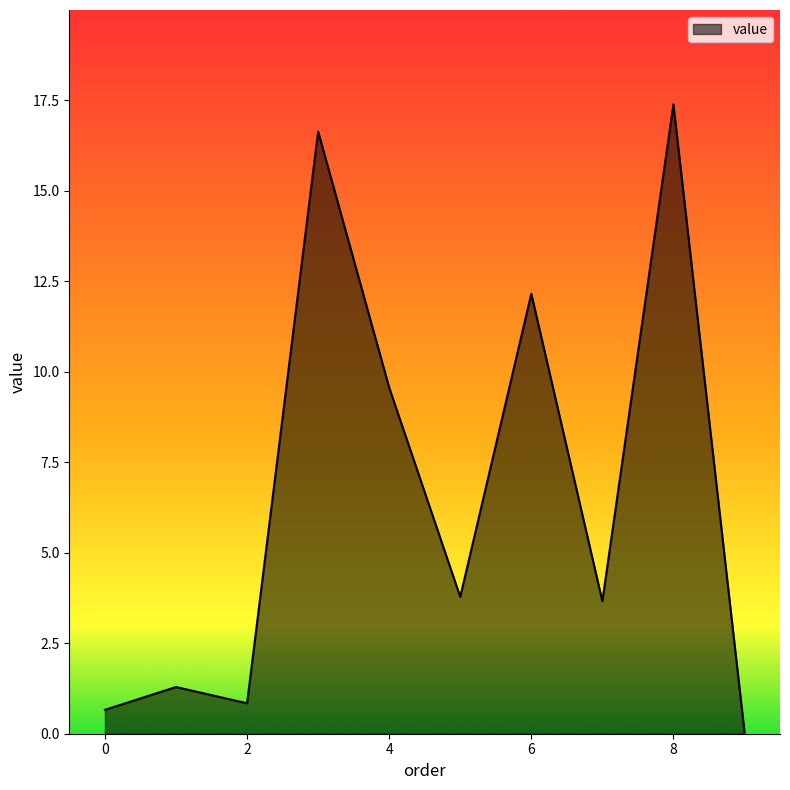

What is the maximum value shown in the chart?

17.4